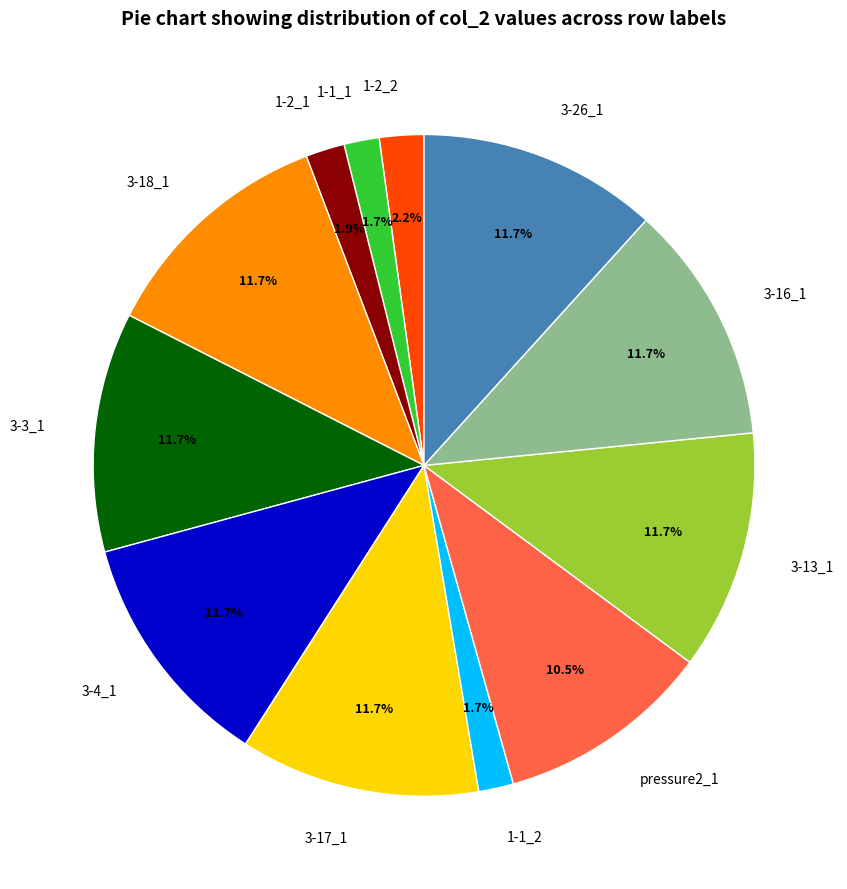

How many segments does this pie chart have?

12